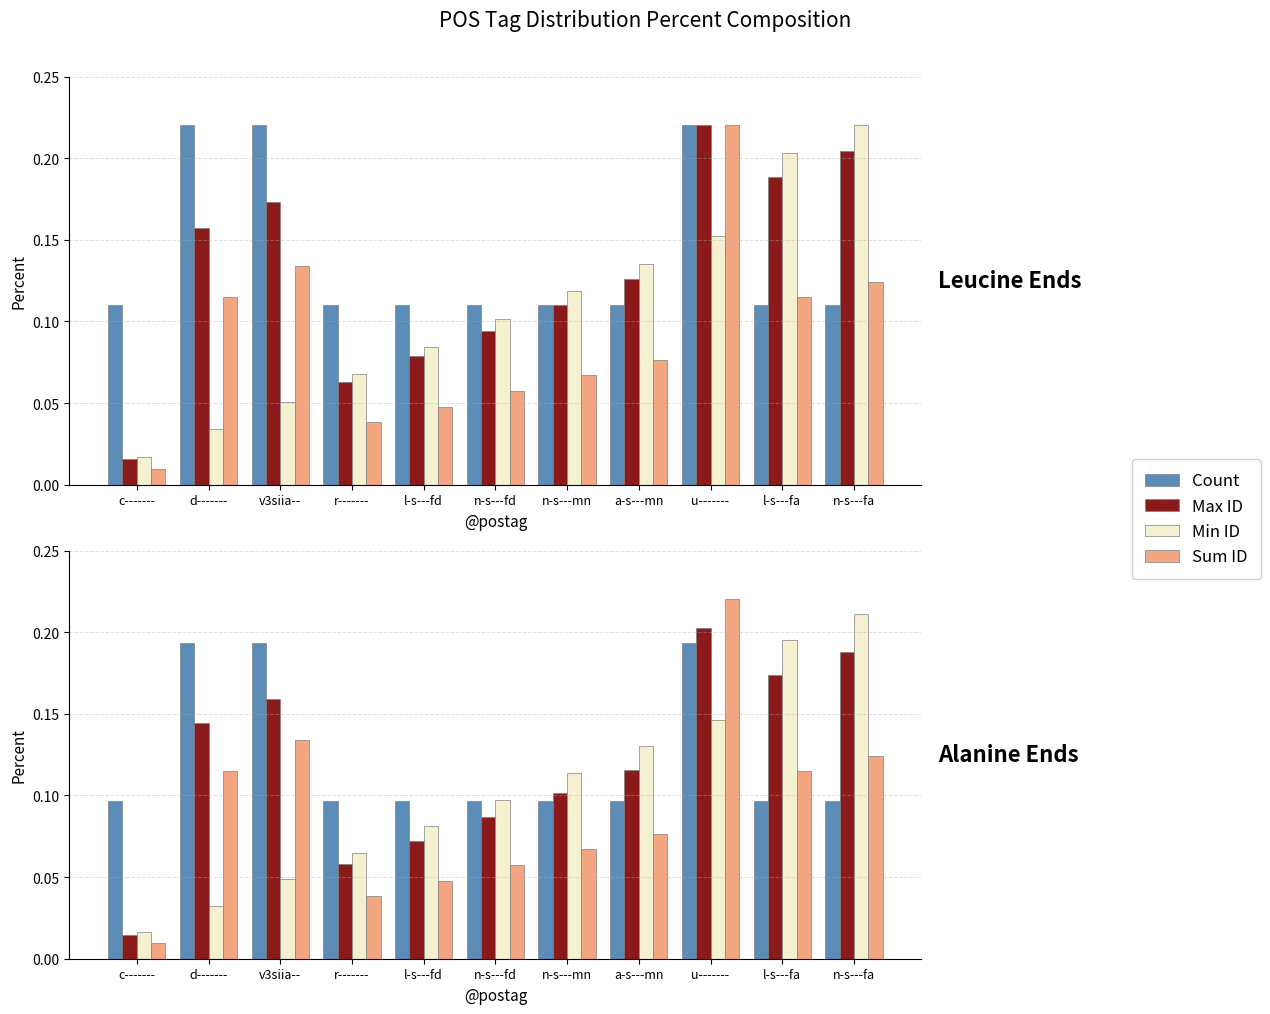

Rank the series by their maximum value, from highest to lowest.

Sum ID, Min ID, Max ID, Count